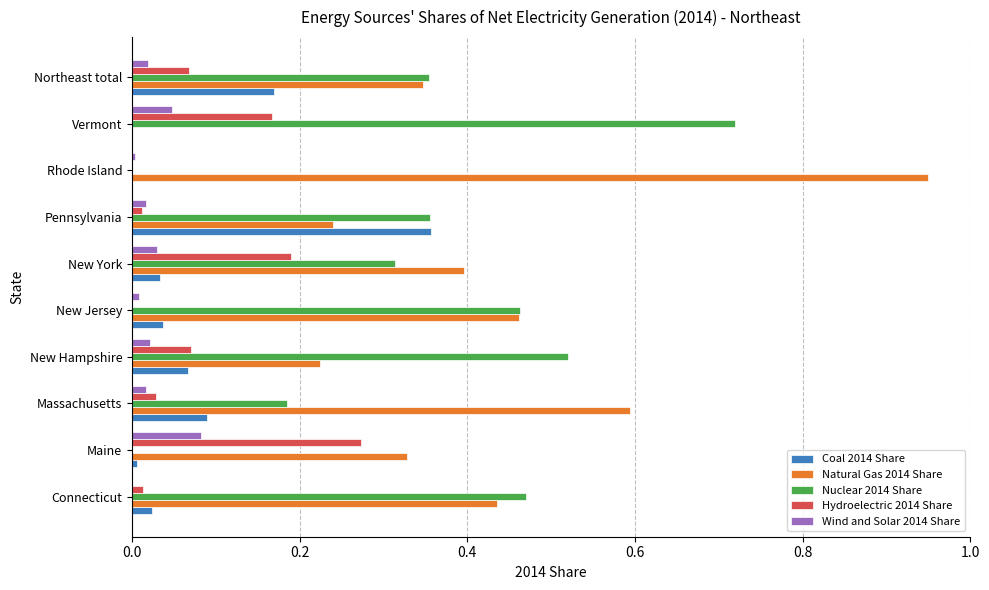

Is the value of Coal 2014 Share at Connecticut greater than the value of Natural Gas 2014 Share at Rhode Island?

No